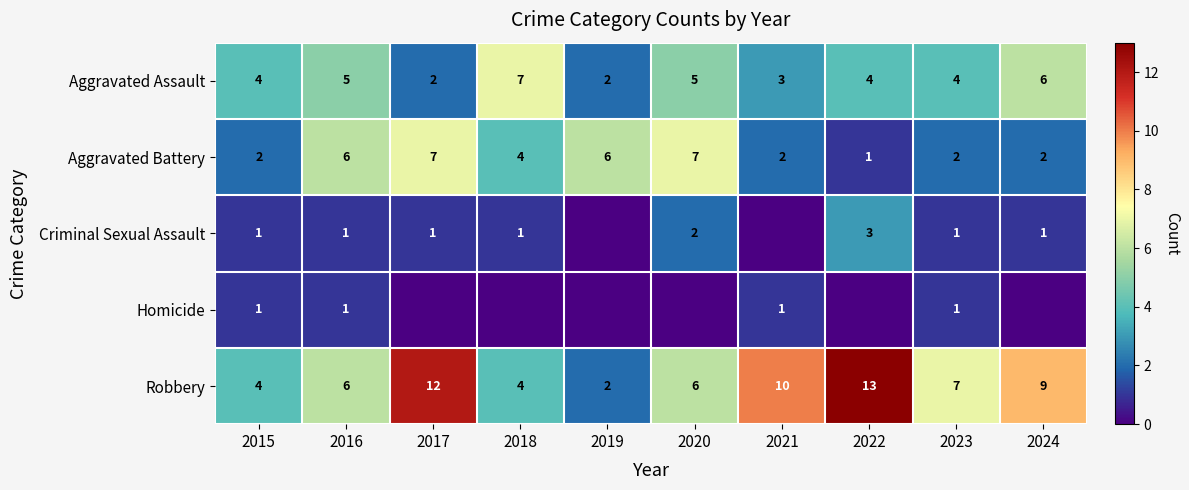

Where is Aggravated Battery nearest to the value 4?

2018